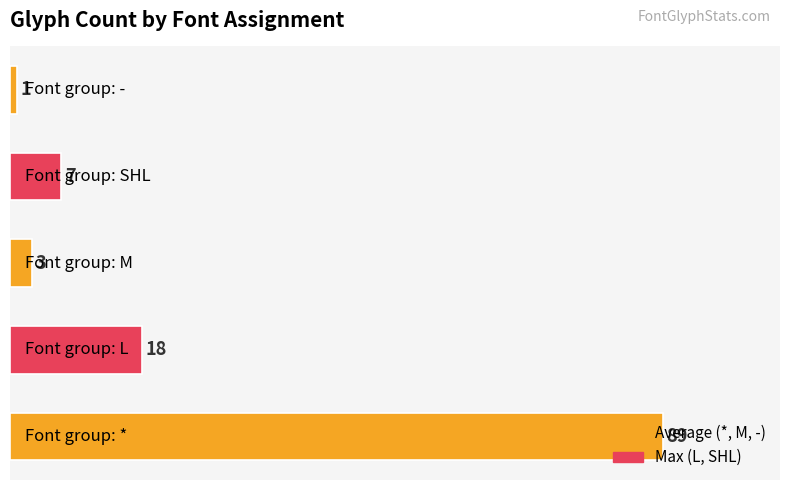

What is the greatest value displayed?

89